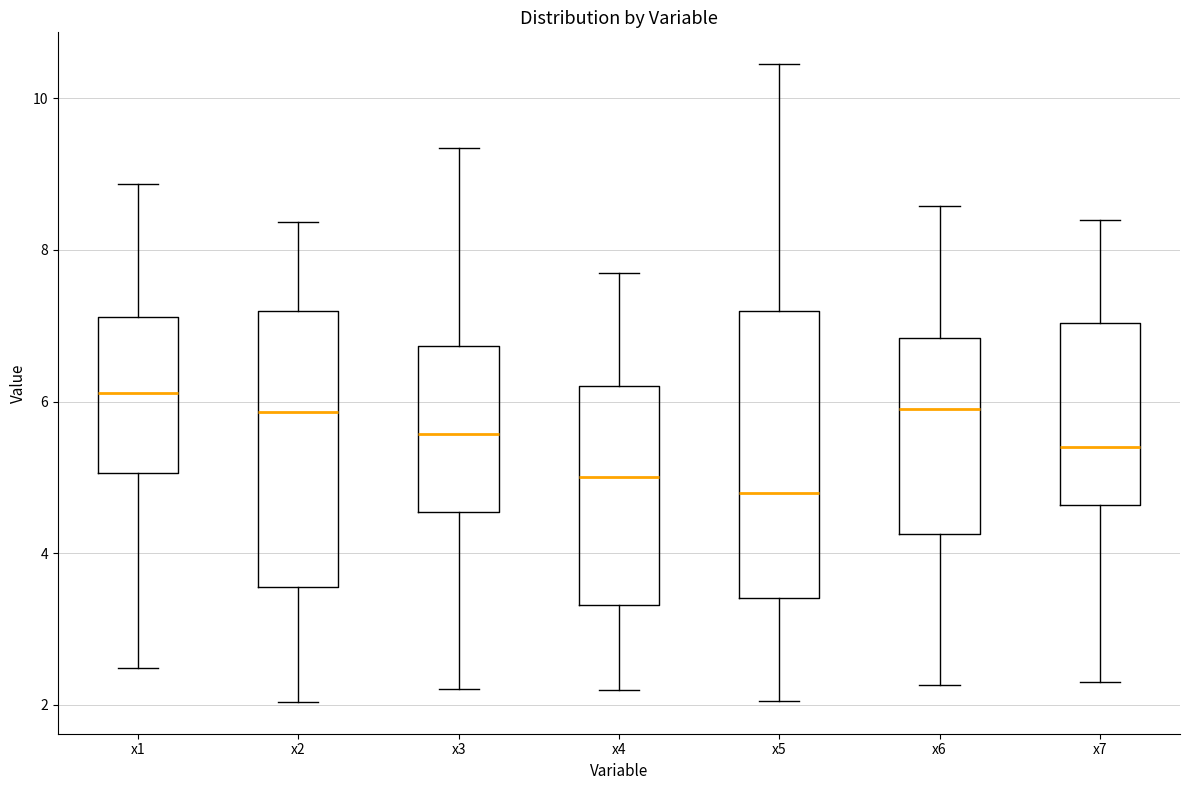

Where is the upper edge of the box for x5 on the y-axis? The values are not printed on the chart, so give them approximately, as read against the axis.

7.2